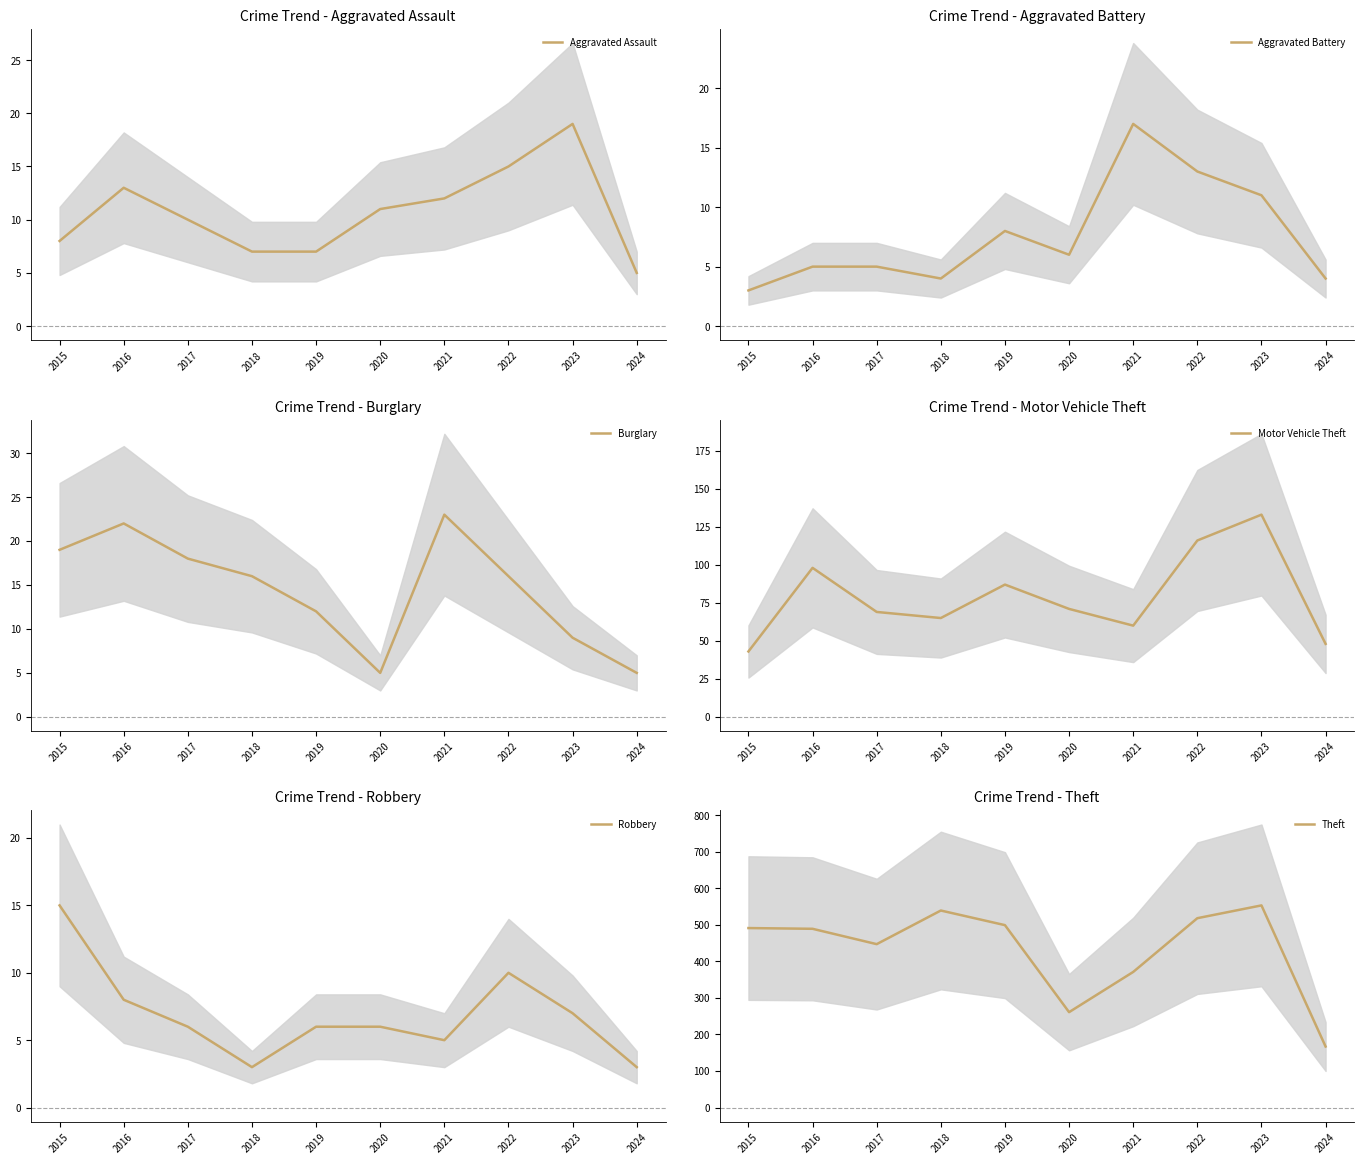

The Motor Vehicle Theft series shows 117 at 2020. True or false?

False